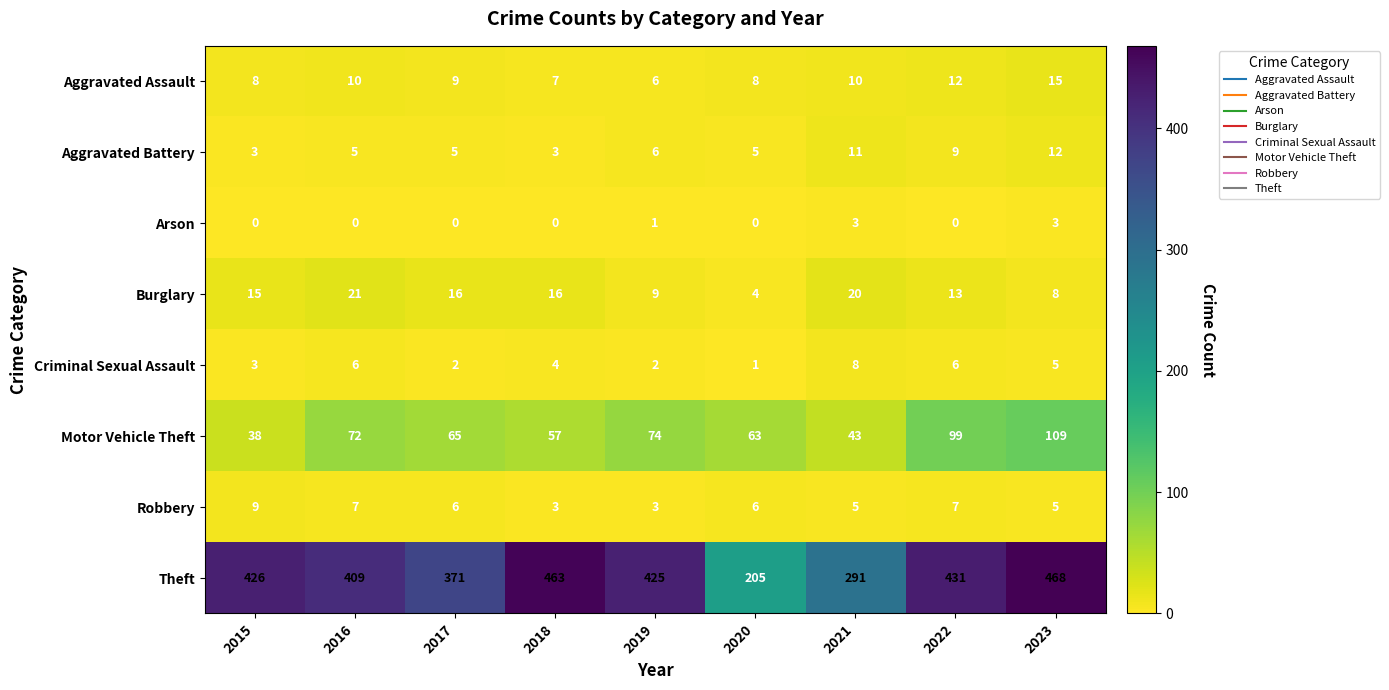

Which series has the largest total across all categories?

Theft